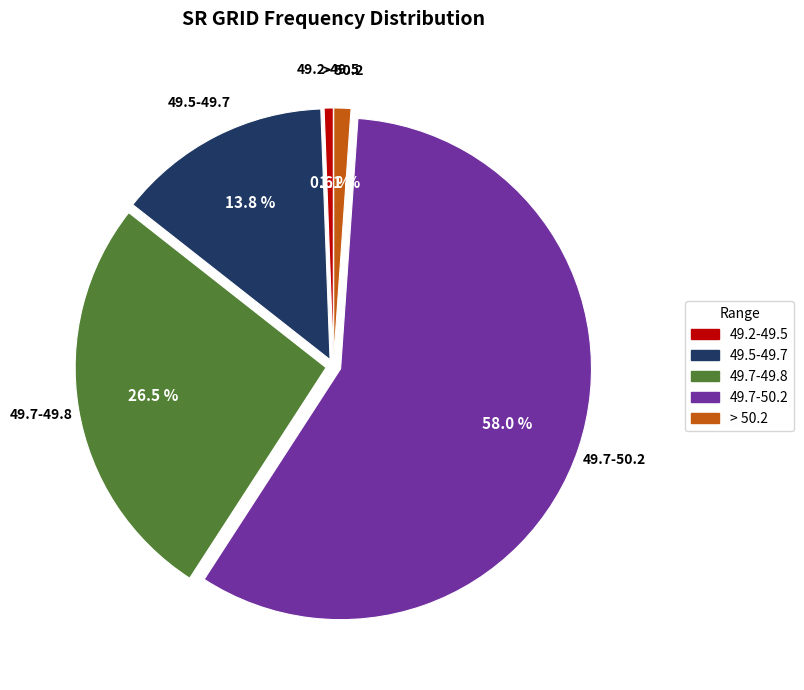

How many segments does this pie chart have?

5